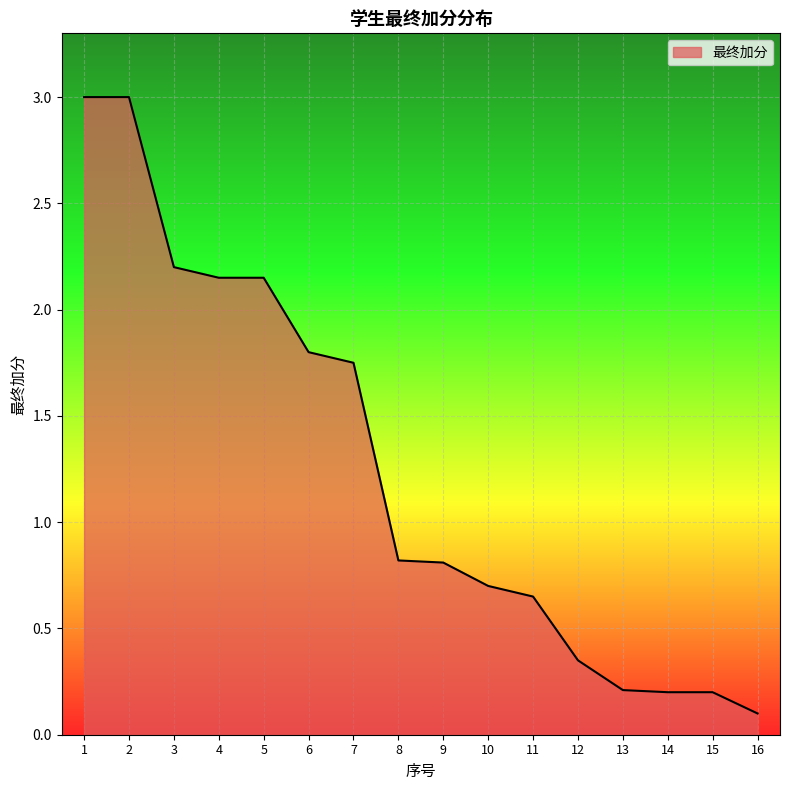

The chart shows a value of 4.0 at 2. True or false?

False